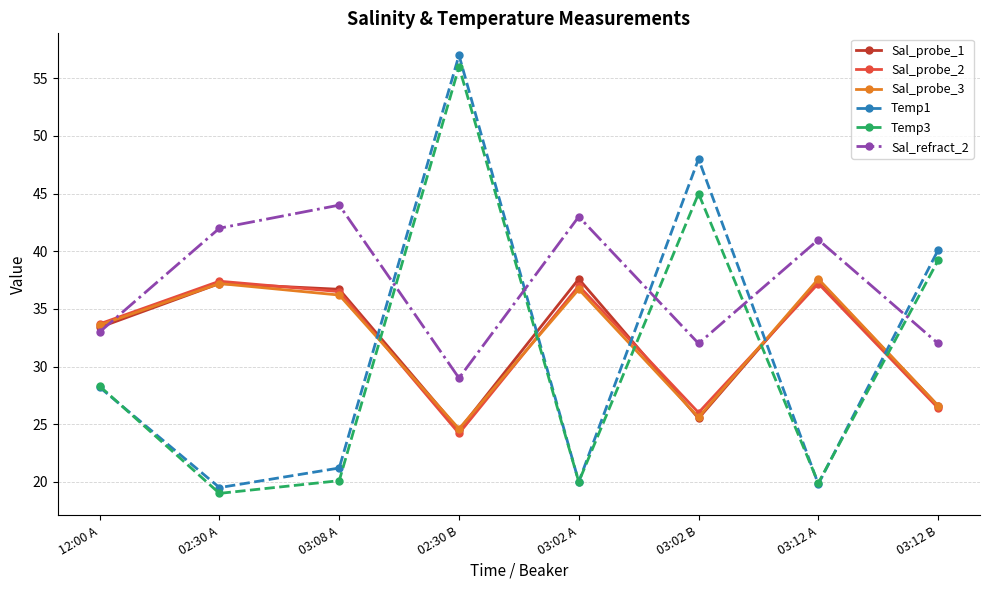

Where is the first local minimum for Temp1?

02:30 A